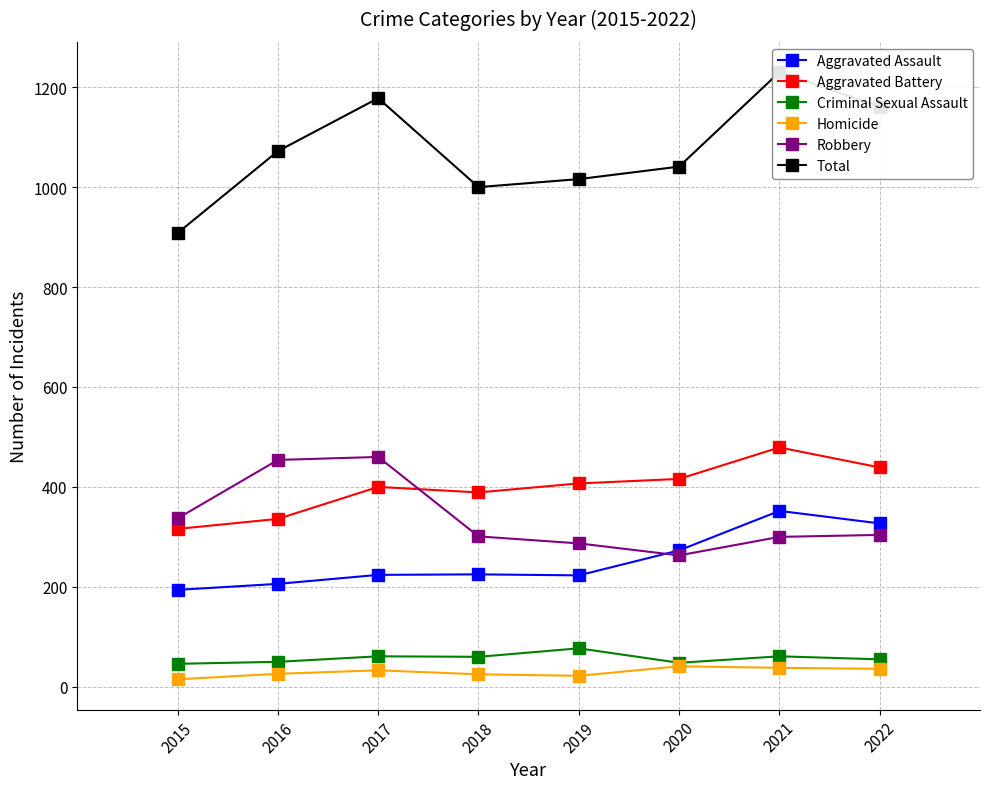

Reading left to right, list all the values displayed in this chart.

Aggravated Assault: 194	206	224	225	223	273	352	327
Aggravated Battery: 316	336	400	389	407	416	479	439
Criminal Sexual Assault: 46	50	61	60	77	48	61	55
Homicide: 15	26	33	25	22	41	38	36
Robbery: 337	454	460	301	287	263	300	304
Total: 908	1072	1178	1000	1016	1041	1230	1161